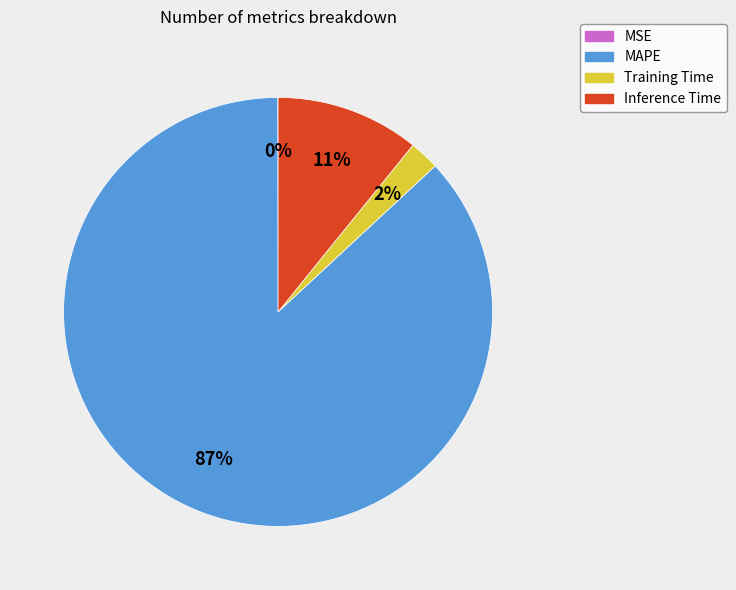

To the nearest percent, what is the average slice percentage?

25%